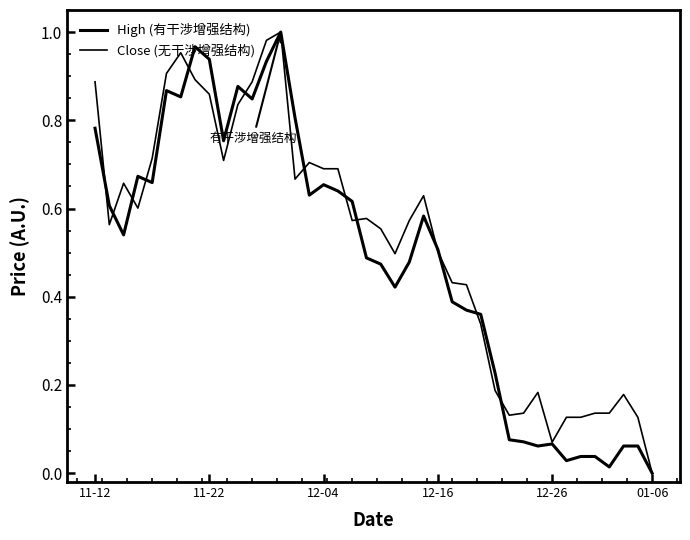

In Close (无干涉增强结构), how many points are higher than both neighbors (excluding endpoints)?

8